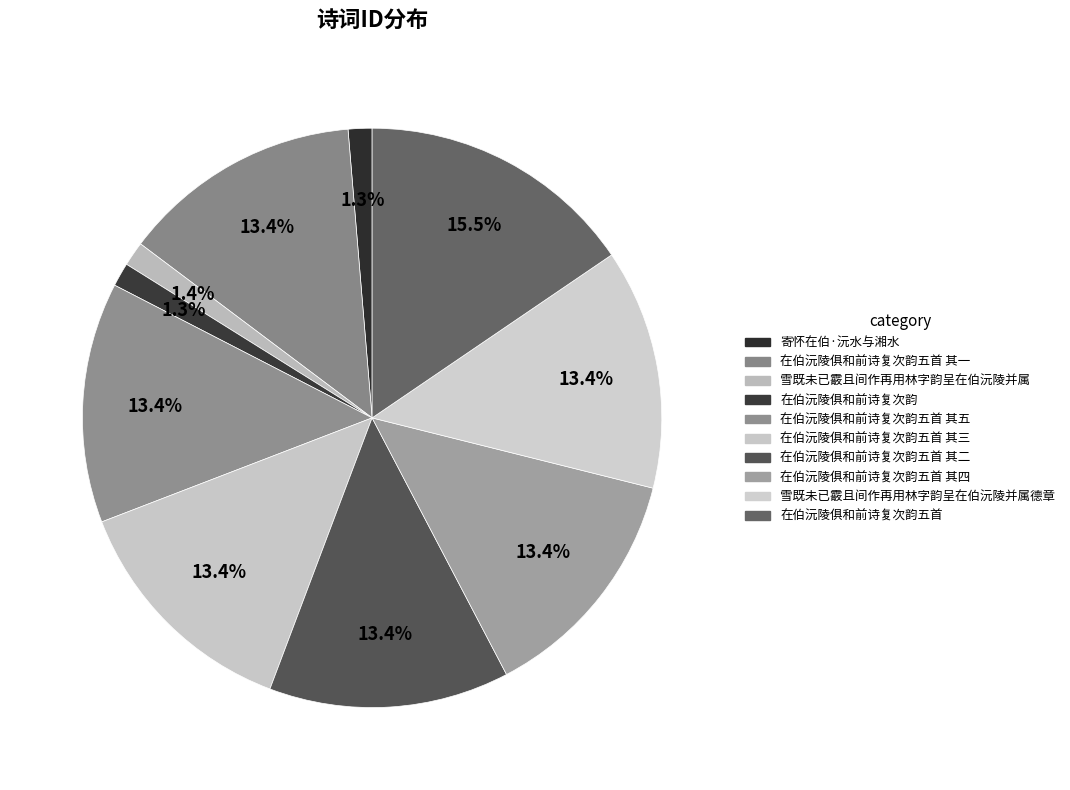

Approximately how many times larger is the value at 在伯沅陵俱和前诗复次韵五首 其二 compared to 在伯沅陵俱和前诗复次韵五首 其四?

1.0